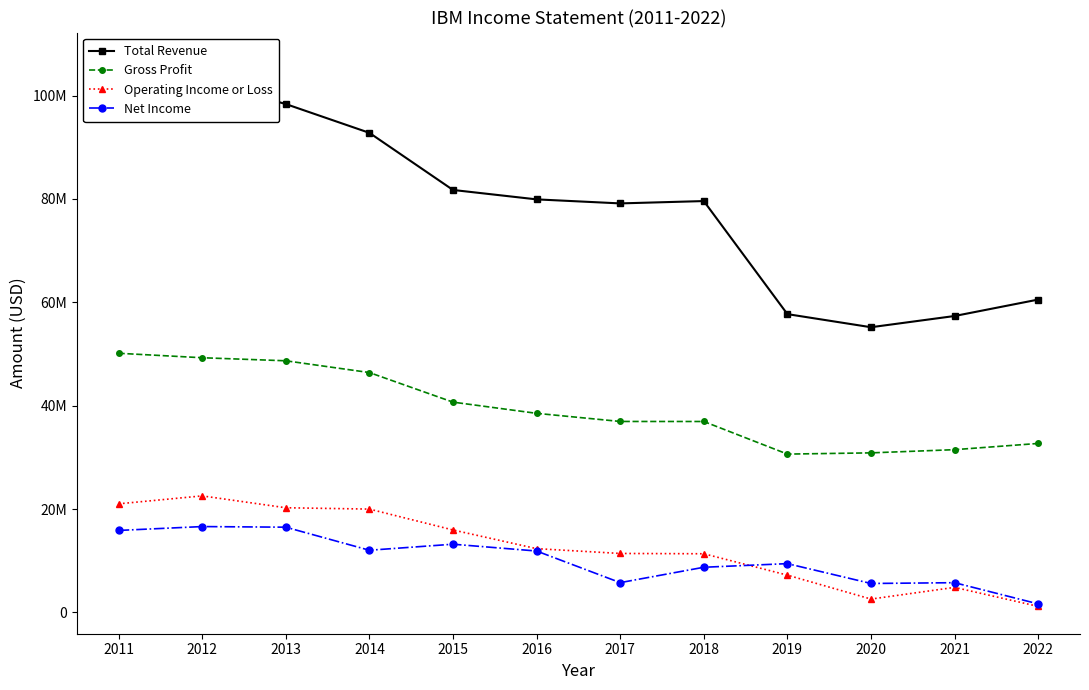

Read the Net Income value at 2019.

9431000